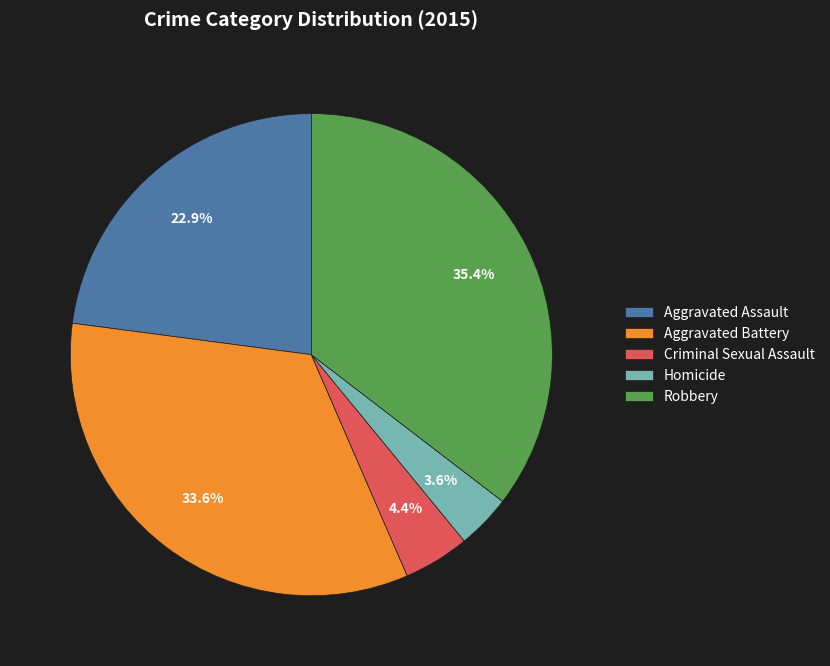

Which category has the biggest portion of the pie?

Robbery